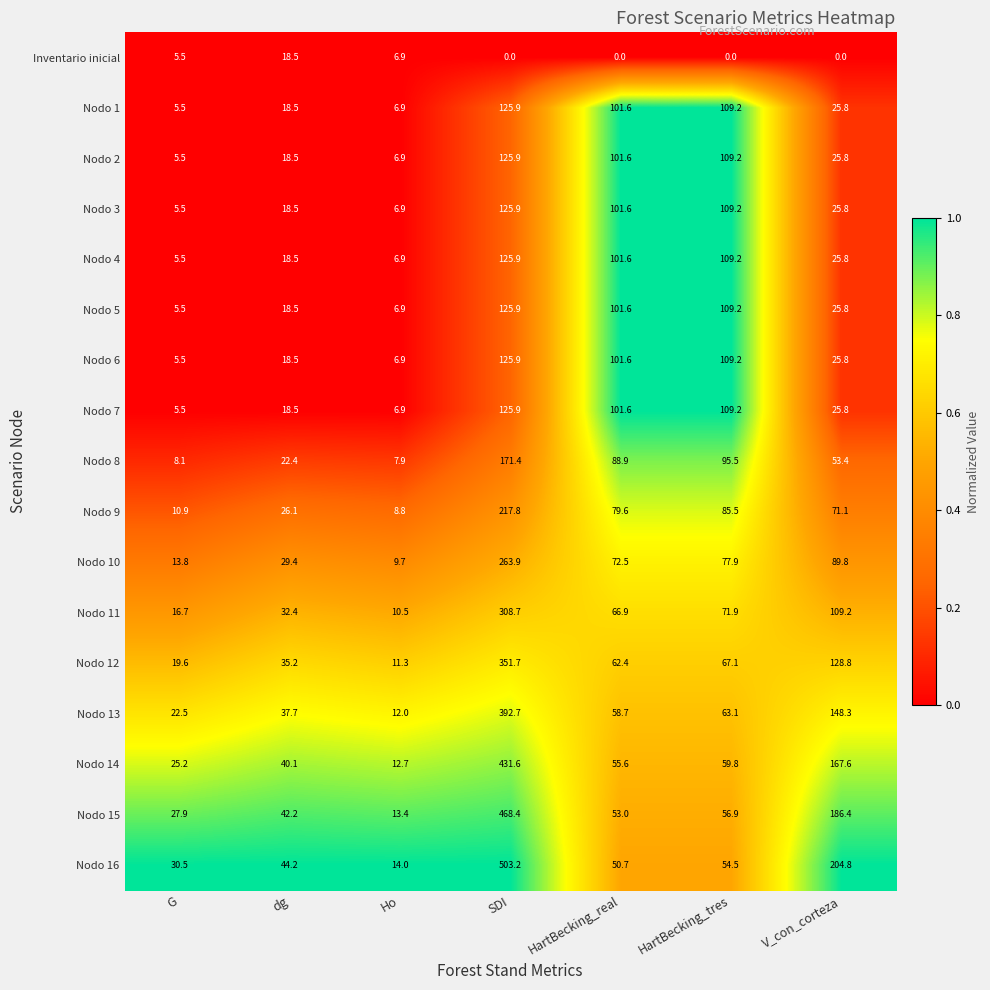

What is the minimum value for Nodo 4?

5.5